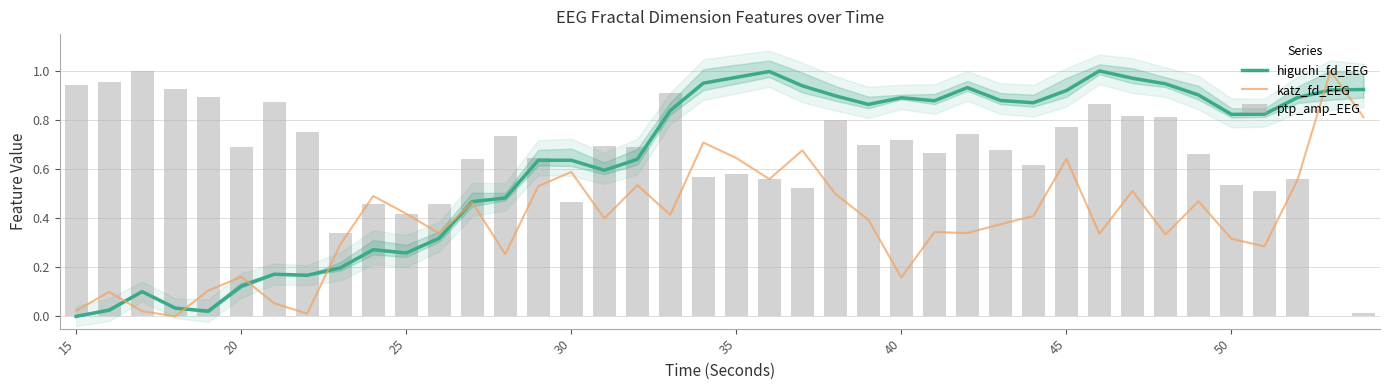

How many data points in ptp_amp_EEG are above 0?

39